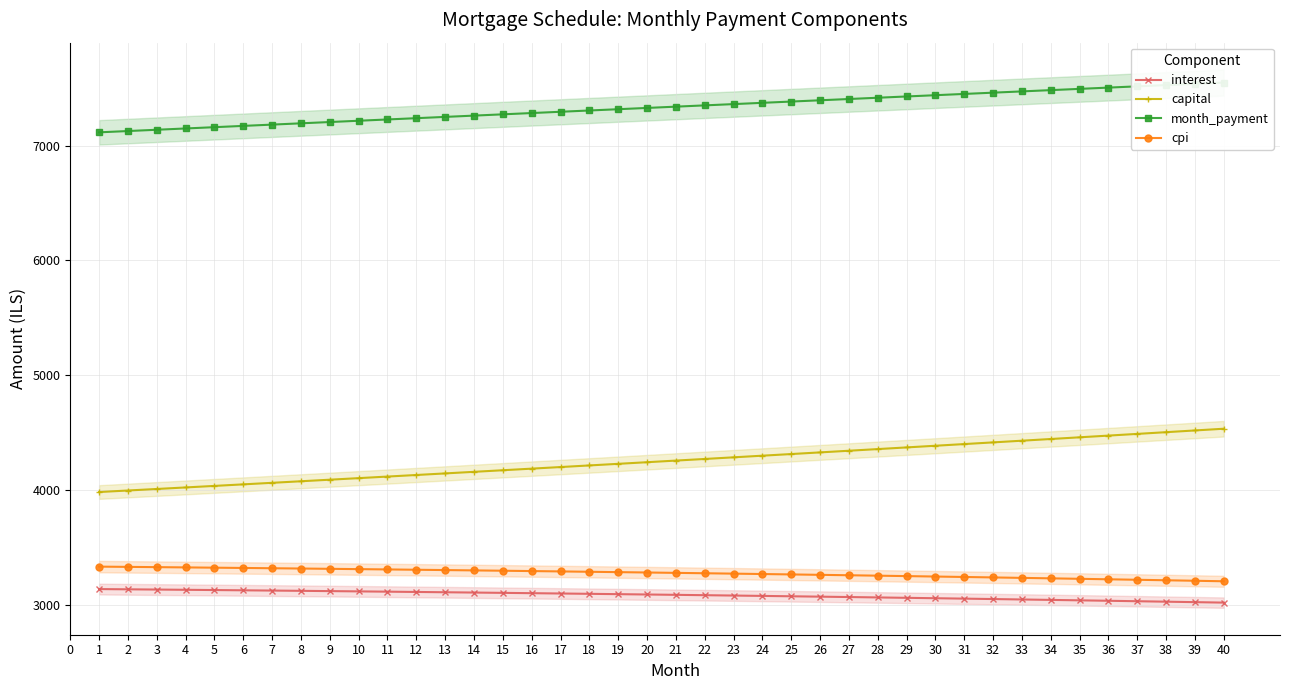

Reading right to left, extract all data points from this chart.

interest: 3017.4	3021.5	3025.6	3029.5	3033.5	3037.3	3041.1	3044.8	3048.5	3052.1	3055.7	3059.2	3062.7	3066.1	3069.4	3072.7	3075.9	3079.1	3082.2	3085.2	3088.2	3091.2	3094.1	3096.9	3099.7	3102.4	3105.1	3107.8	3110.3	3112.9	3115.4	3117.8	3120.2	3122.5	3124.8	3127.0	3129.2	3131.3	3133.4	3135.4
capital: 4533.2	4518.2	4503.2	4488.2	4473.3	4458.4	4443.6	4428.9	4414.1	4399.5	4384.9	4370.3	4355.8	4341.3	4326.9	4312.5	4298.2	4283.9	4269.7	4255.5	4241.4	4227.3	4213.2	4199.2	4185.3	4171.4	4157.5	4143.7	4129.9	4116.2	4102.5	4088.9	4075.3	4061.8	4048.3	4034.8	4021.4	4008.1	3994.8	3981.5
month_payment: 7550.7	7539.7	7528.7	7517.8	7506.8	7495.8	7484.7	7473.7	7462.7	7451.6	7440.6	7429.5	7418.4	7407.4	7396.3	7385.2	7374.1	7363.0	7351.9	7340.7	7329.6	7318.4	7307.3	7296.1	7285.0	7273.8	7262.6	7251.5	7240.3	7229.1	7217.9	7206.7	7195.5	7184.3	7173.1	7161.8	7150.6	7139.4	7128.1	7116.9
cpi: 3203.5	3207.9	3212.3	3216.6	3220.8	3224.9	3229.0	3233.1	3237.0	3240.9	3244.8	3248.6	3252.3	3256.0	3259.6	3263.1	3266.6	3270.1	3273.4	3276.7	3280.0	3283.2	3286.3	3289.4	3292.4	3295.4	3298.3	3301.1	3303.9	3306.7	3309.4	3312.0	3314.6	3317.1	3319.6	3322.0	3324.4	3326.7	3329.0	3331.2